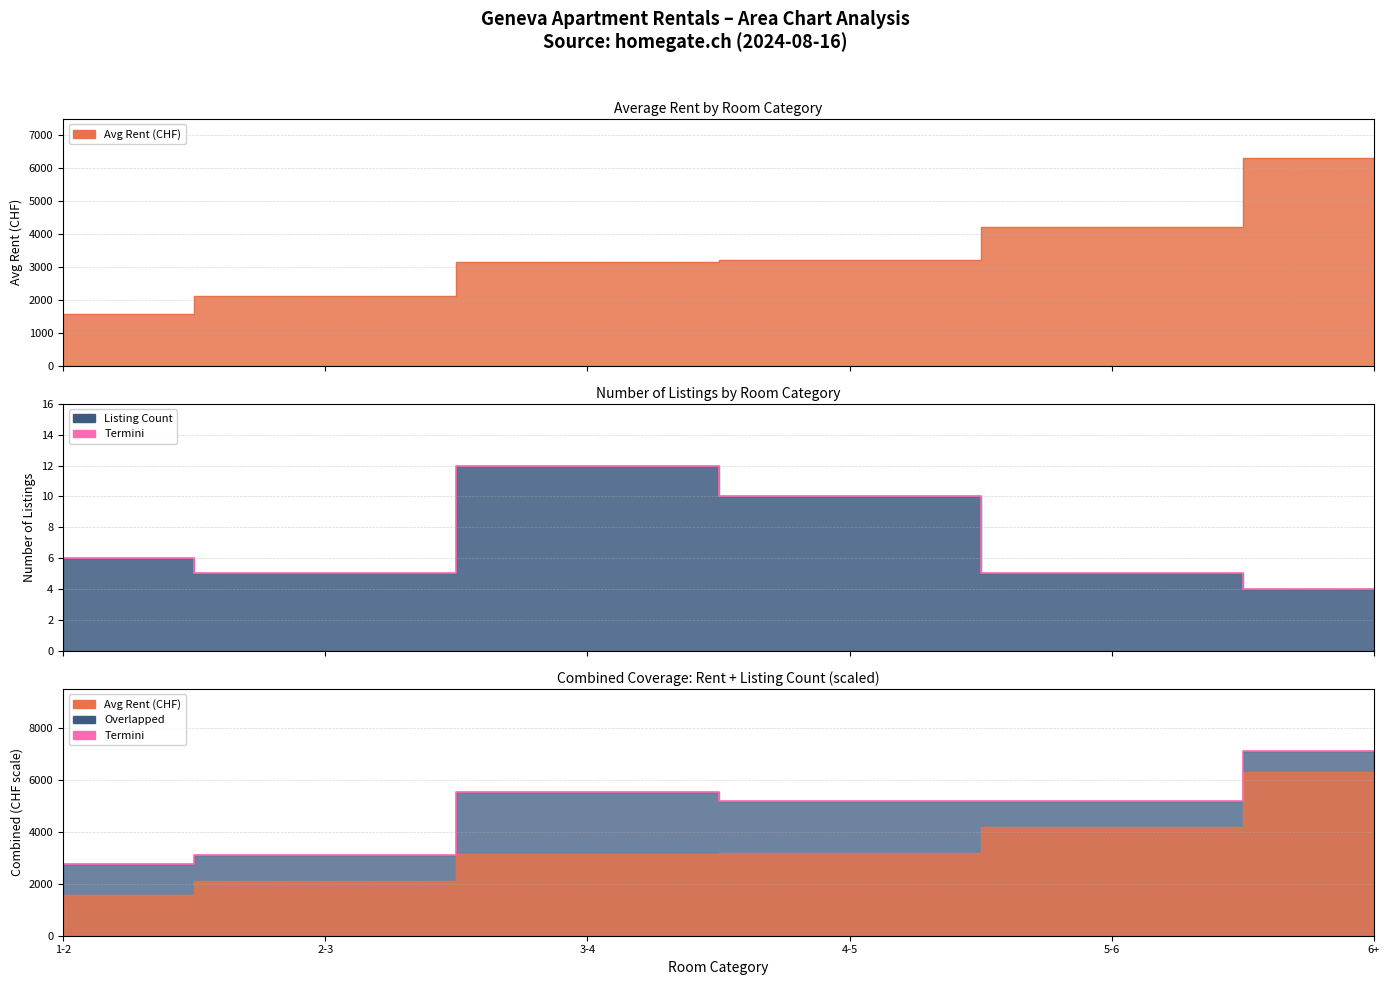

What is the difference between the second highest and second lowest values?

2450